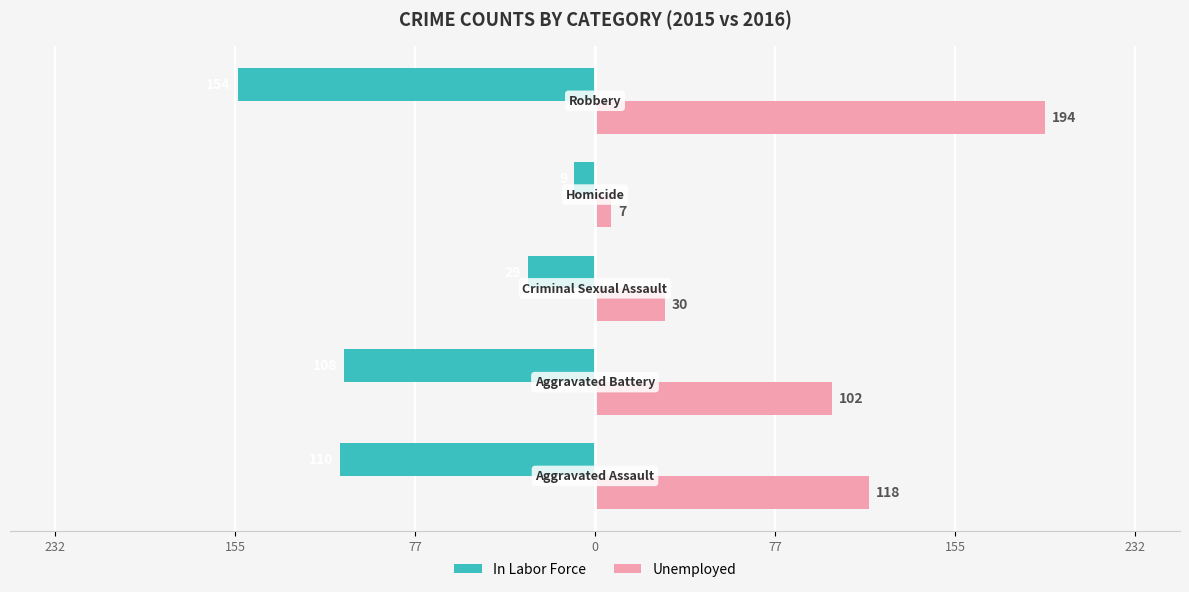

Reading right to left, list all the values displayed in this chart.

In Labor Force: -154	-9	-29	-108	-110
Unemployed: 194	7	30	102	118